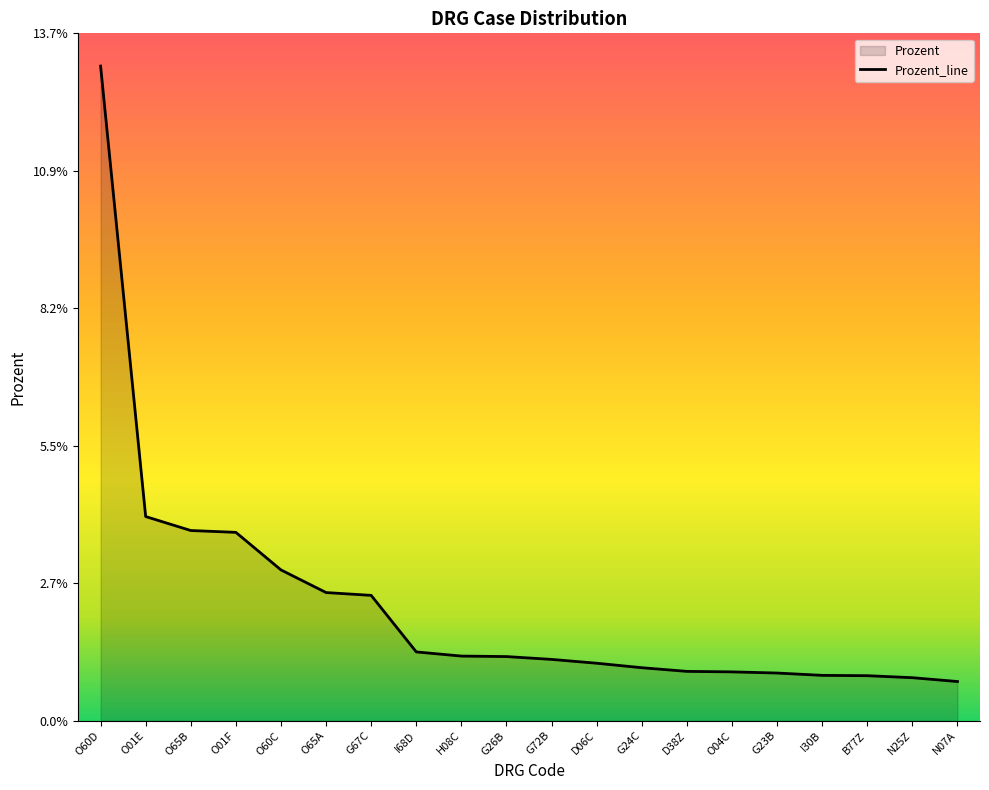

What is the greatest value displayed?

0.1